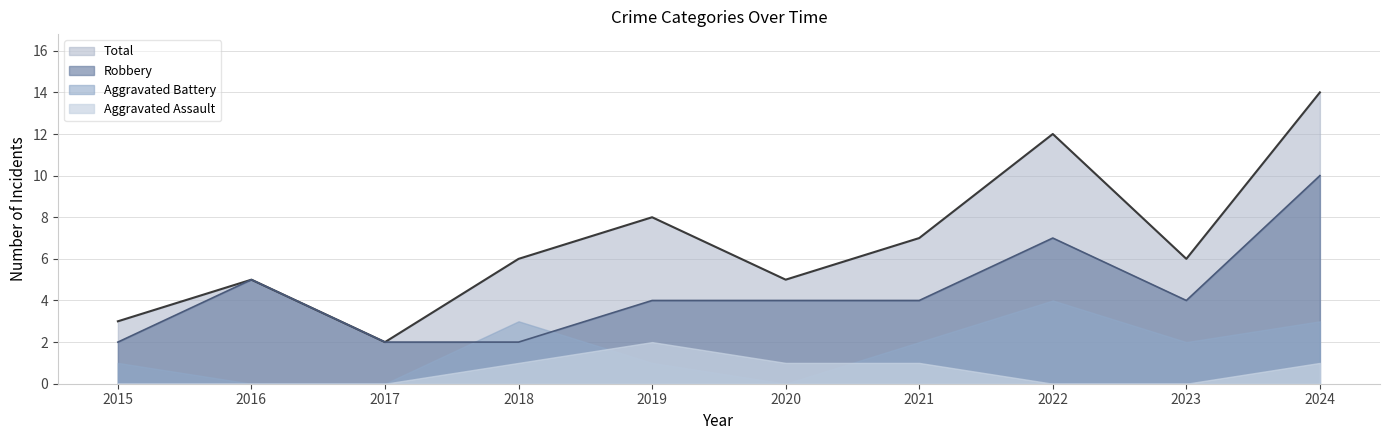

What are all the series names shown in the legend?

Total, Robbery, Aggravated Battery, Aggravated Assault